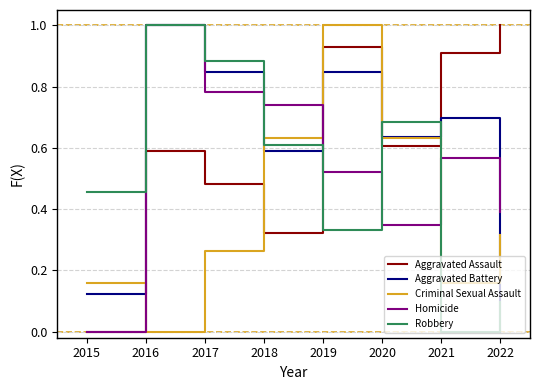

Which series ends up on top after the final intersection of Aggravated Battery and Aggravated Assault?

Aggravated Assault